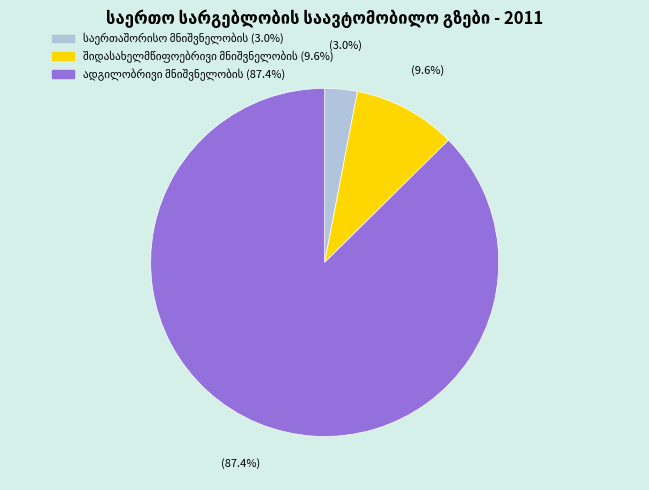

Does any single category account for the majority?

Yes